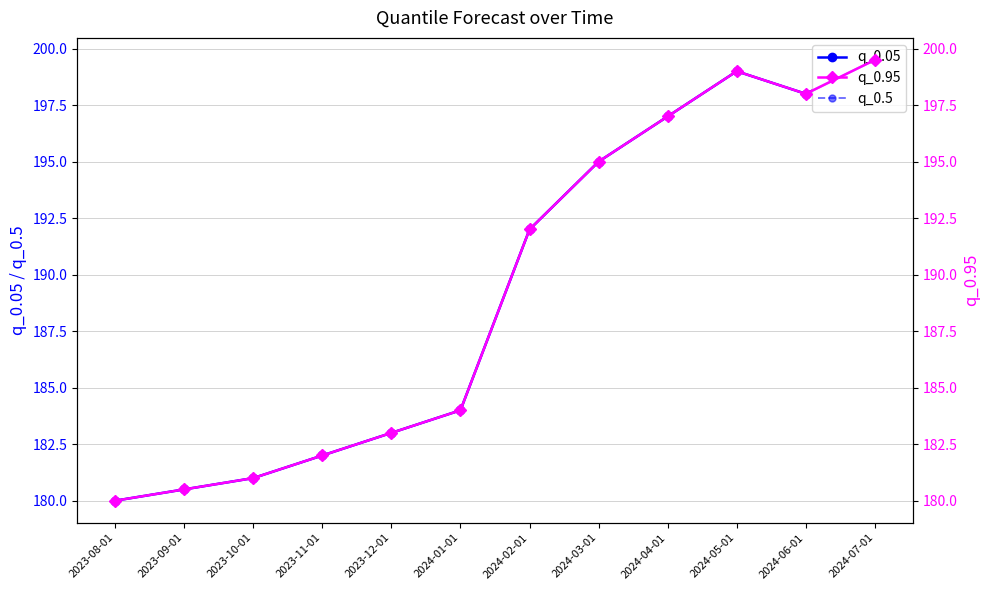

What is the label of the 7th point from the right?

2024-01-01